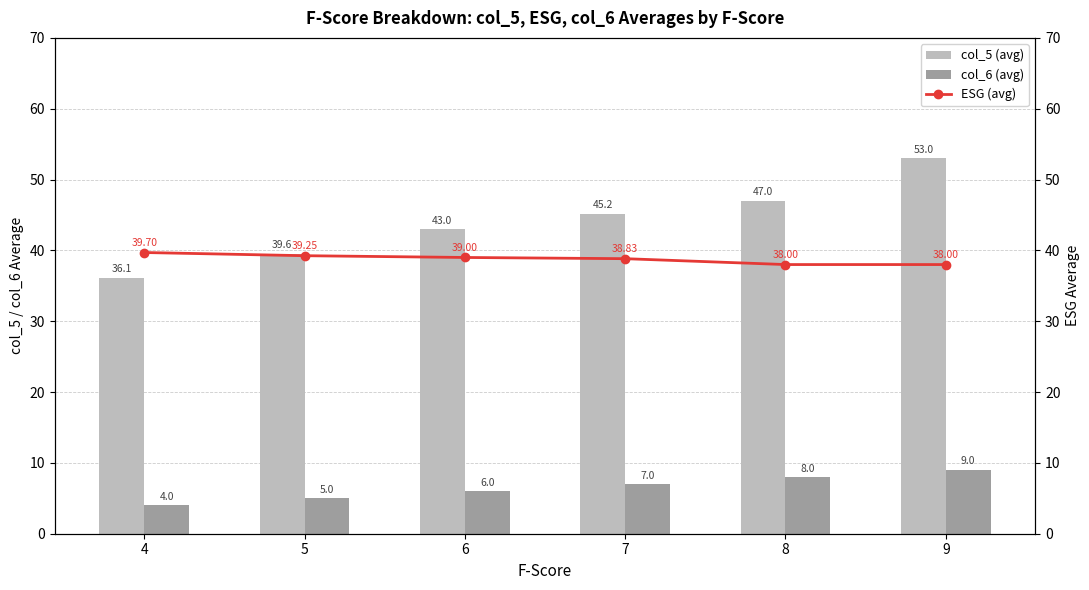

Which series has the largest total across all categories?

col_5 (avg)